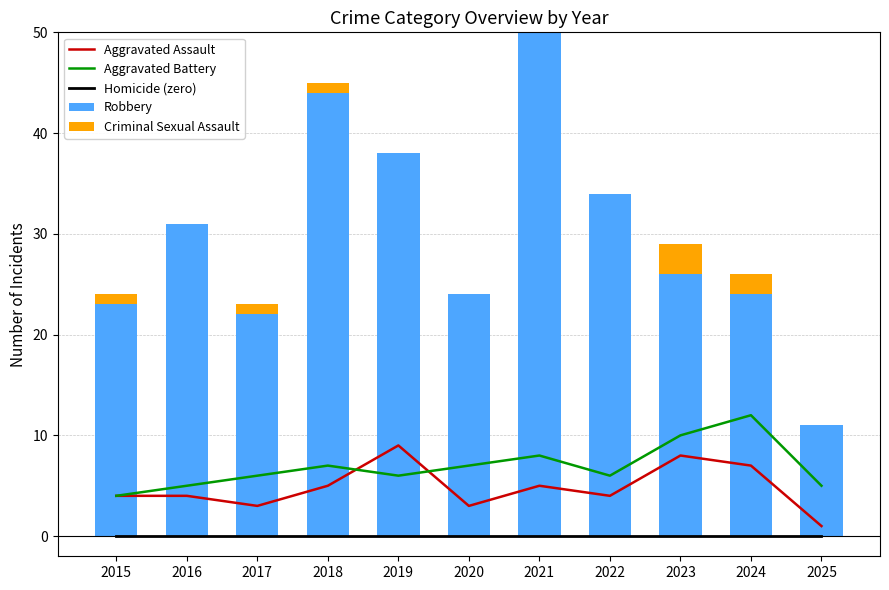

What is the difference between the maximum and minimum values in the Criminal Sexual Assault series?

3